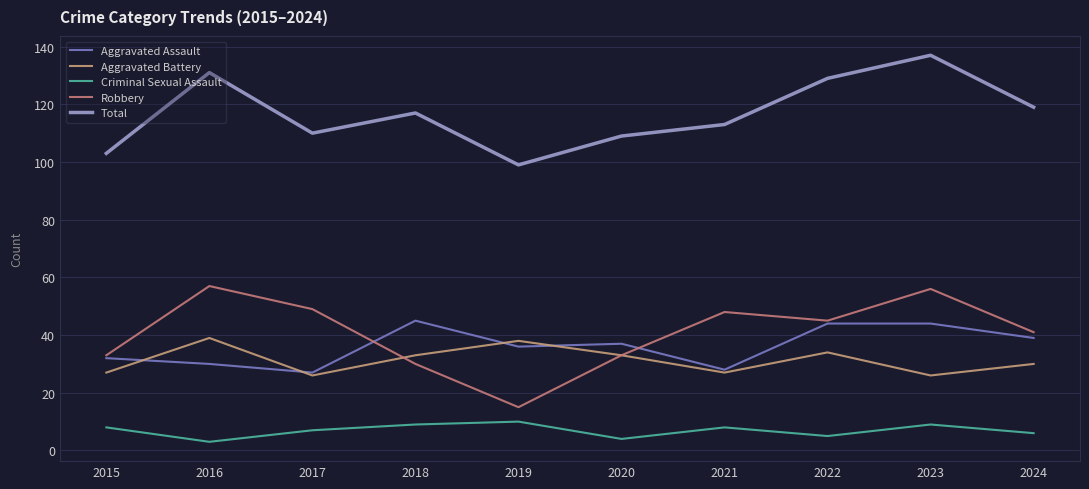

How many values in the Aggravated Battery series are below 33?

5